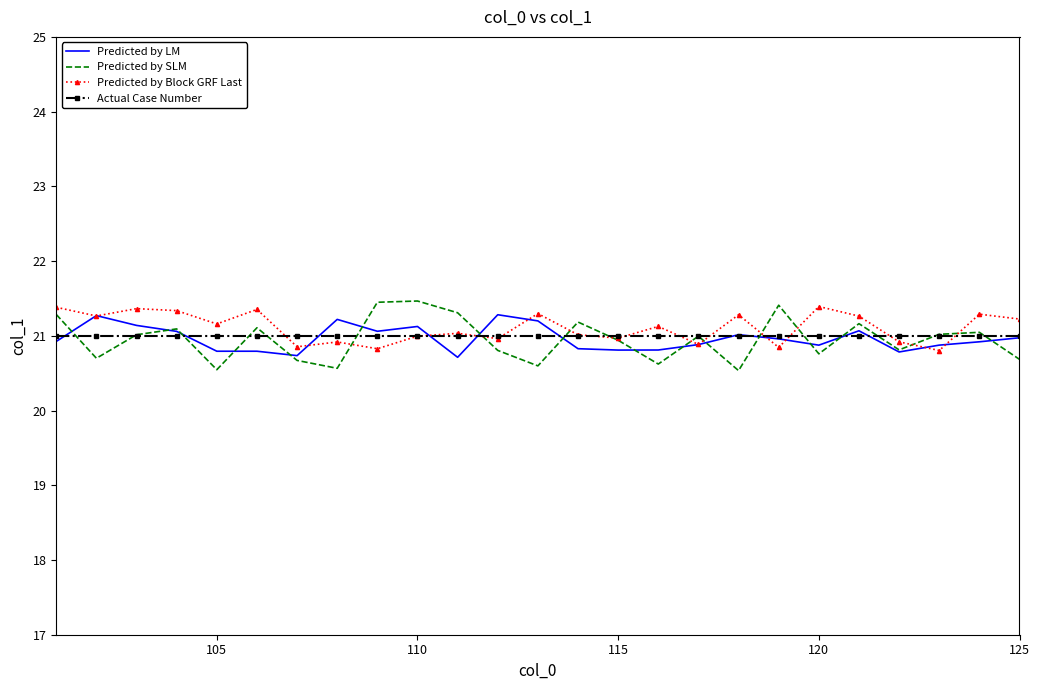

After their last crossing, which series has the higher values: Predicted by LM or Predicted by Block GRF Last?

Predicted by Block GRF Last